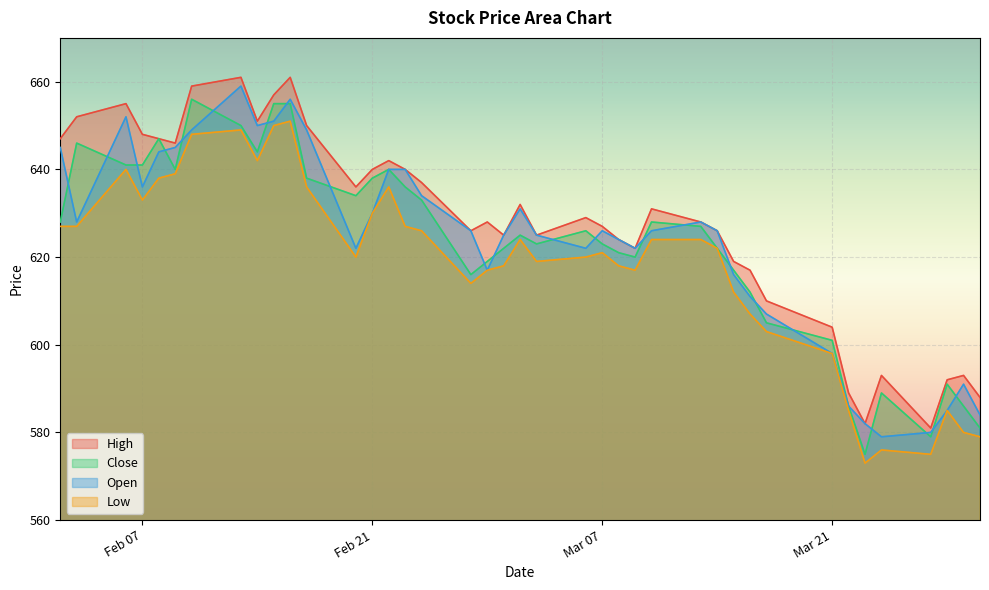

What is the smallest value displayed?

573